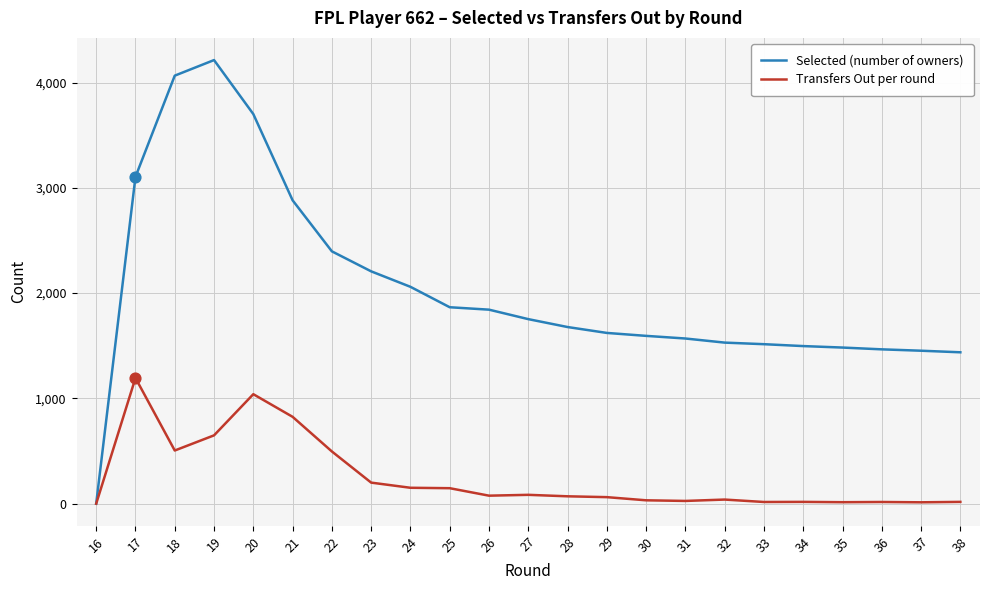

What are all the series names shown in the legend?

Selected (number of owners), Transfers Out per round